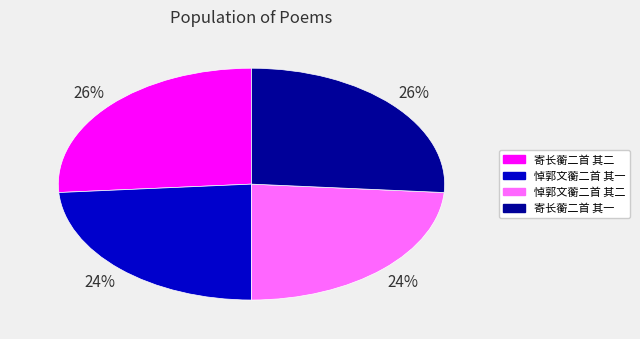

True or false: 悼郭文蘅二首 其一 accounts for 34% of the total.

False